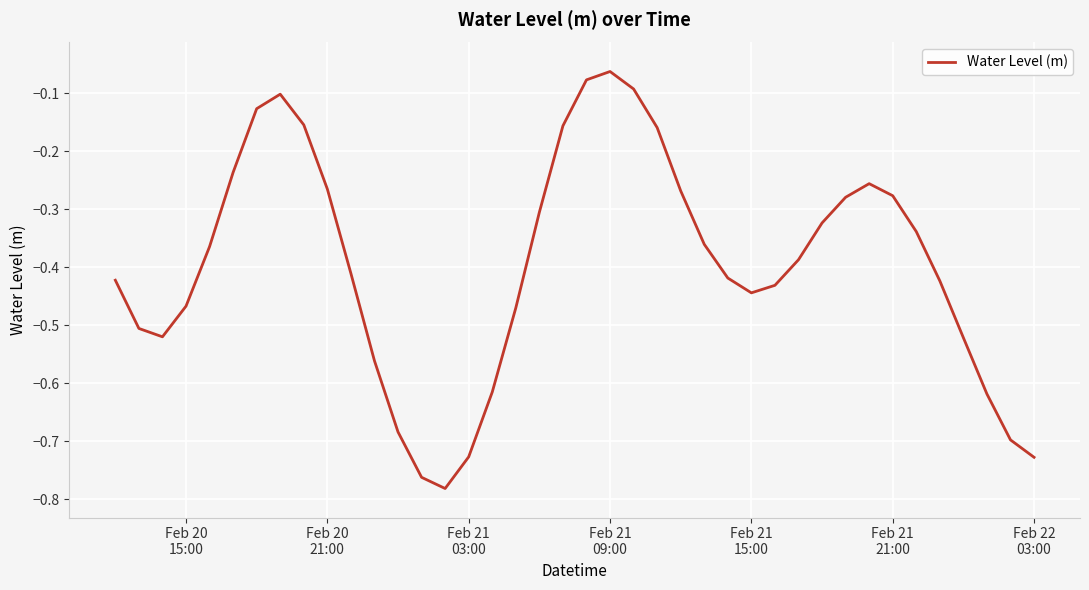

What is the difference between the maximum and minimum values?

0.7